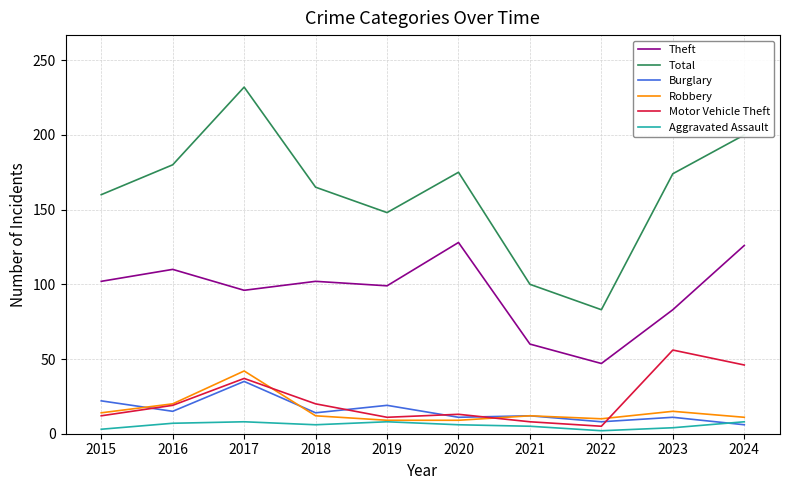

Does the chart display data point markers on the line(s)?

No